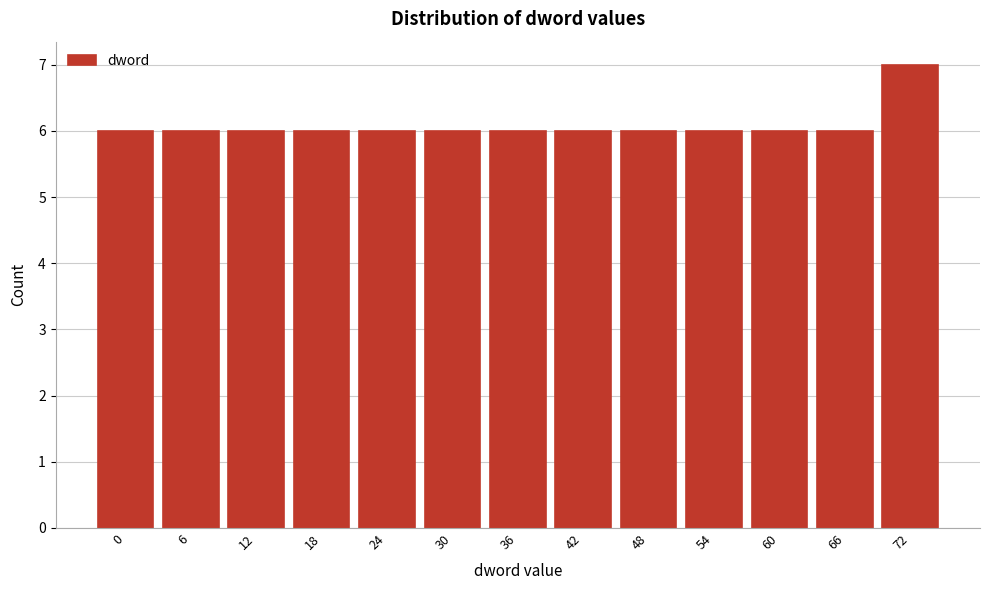

Reading right to left, transcribe all the data shown in this chart.

7	6	6	6	6	6	6	6	6	6	6	6	6